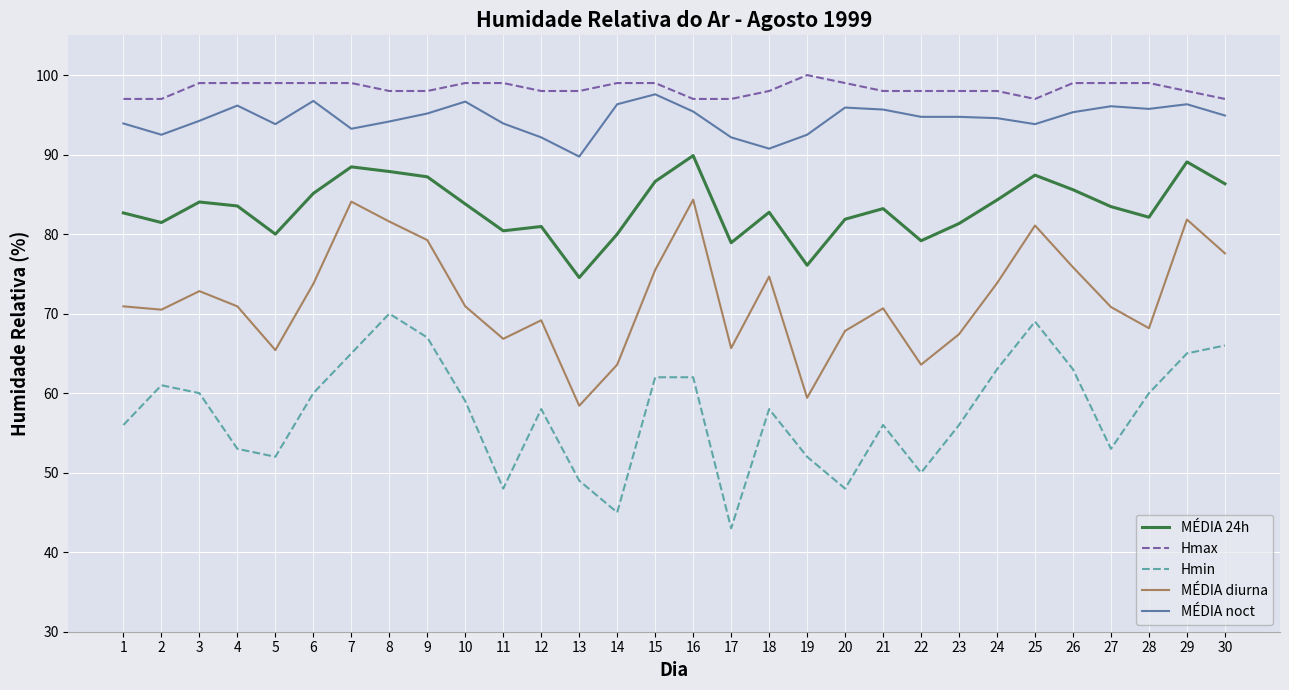

What is the maximum value shown in the chart?

100.0